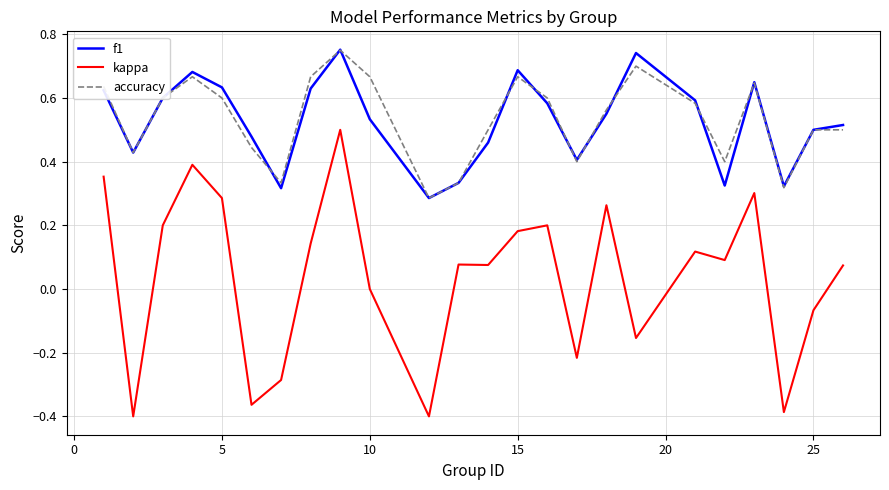

True or false: kappa and f1 intersect in this chart.

False